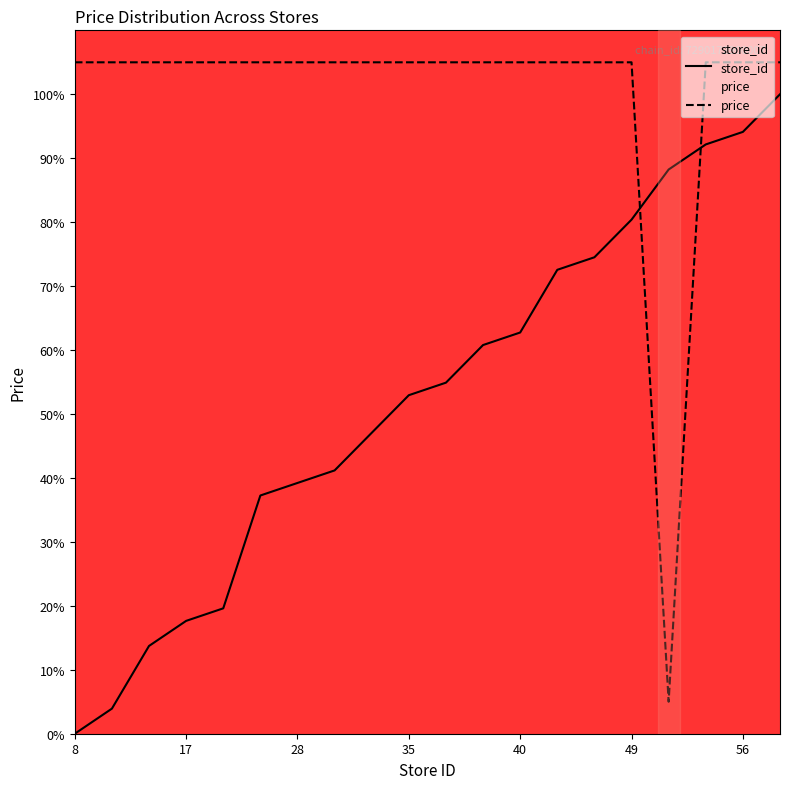

The value of store_id at 35 is 89.5. True or false?

False